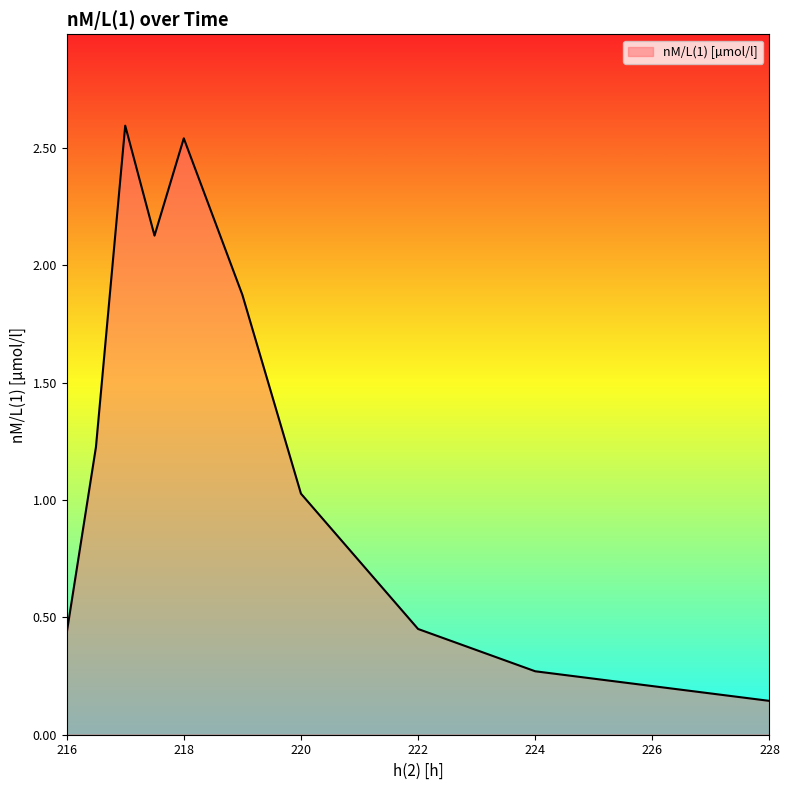

What is the maximum value shown in the chart?

2.6